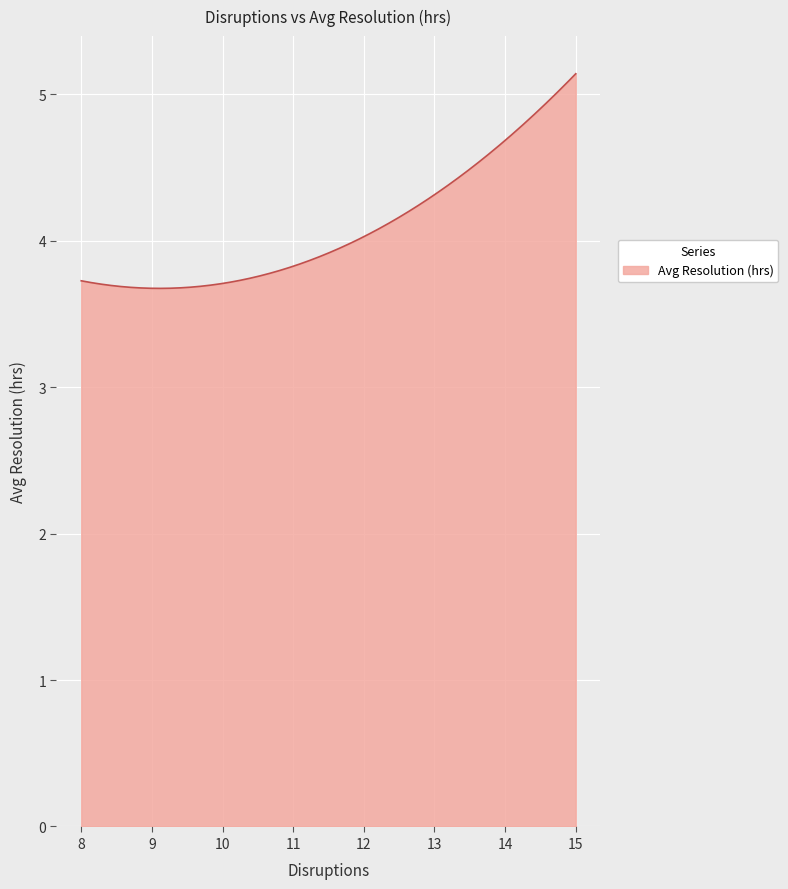

What is the difference between the maximum and minimum values?

1.5